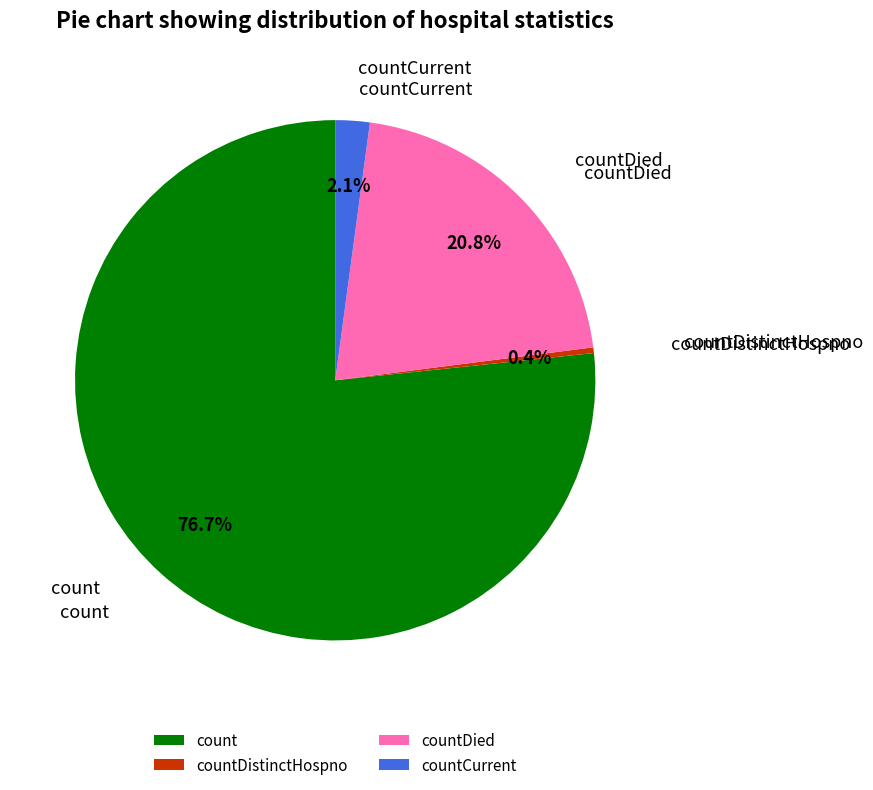

To the nearest percent, what percentage of the pie is count?

77%